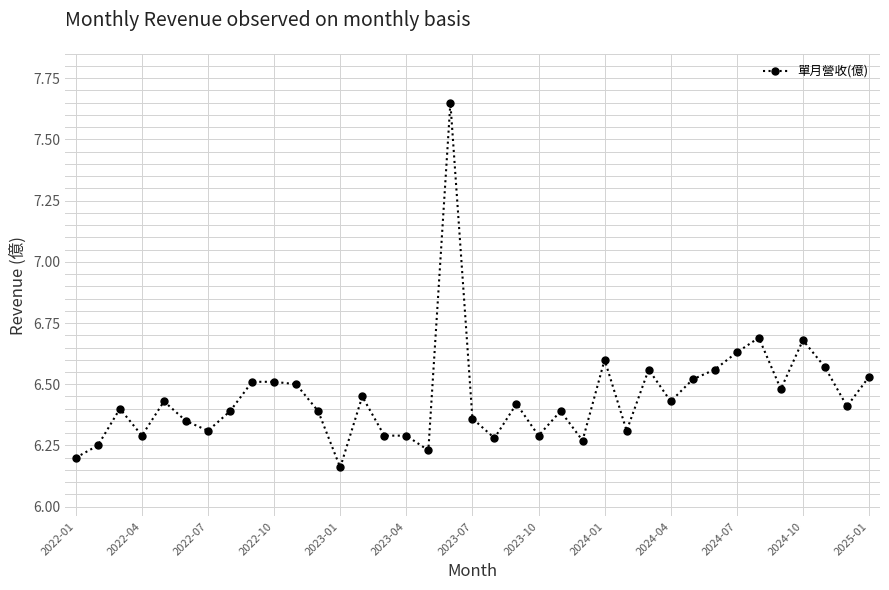

True or false: there are more than 1 points higher than both neighbors.

True